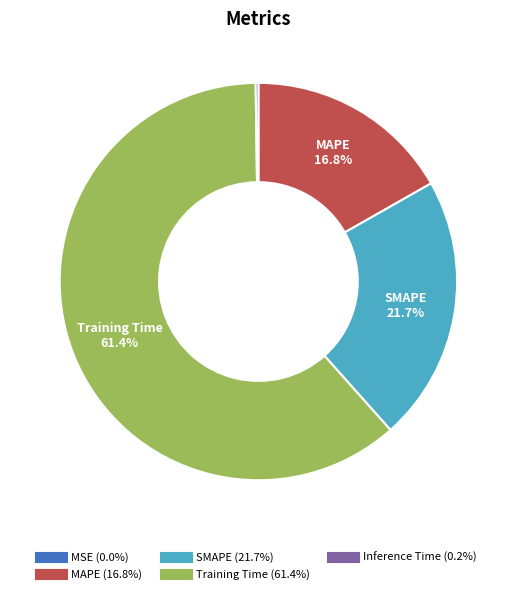

Does Training Time account for over 50% of the chart?

Yes